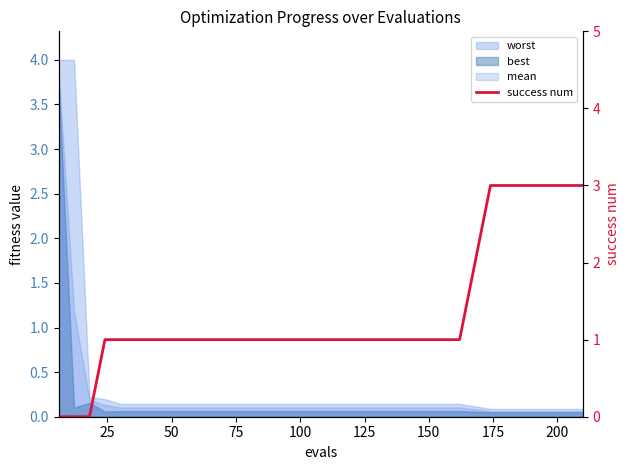

True or false: the data shows 0 at 150.

False